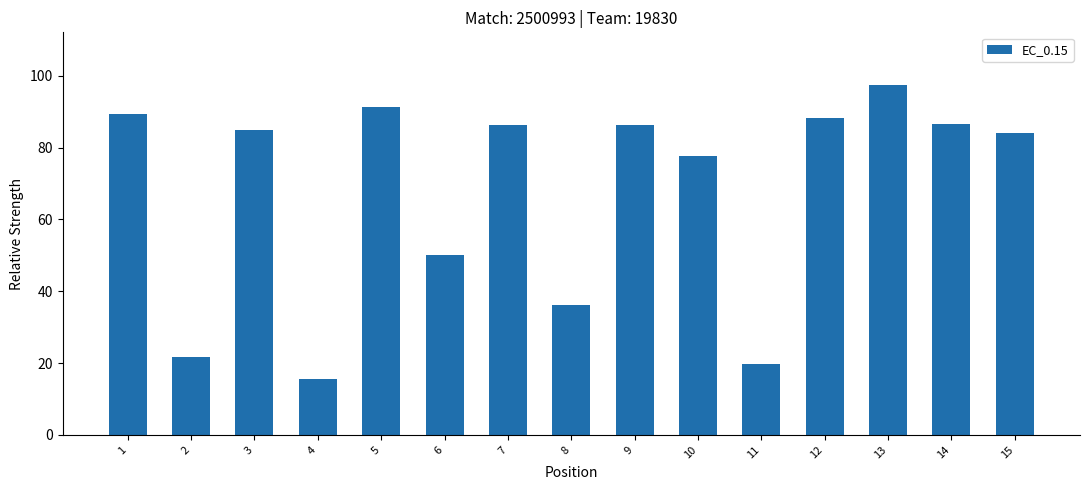

Which label corresponds to the largest value in the chart?

13